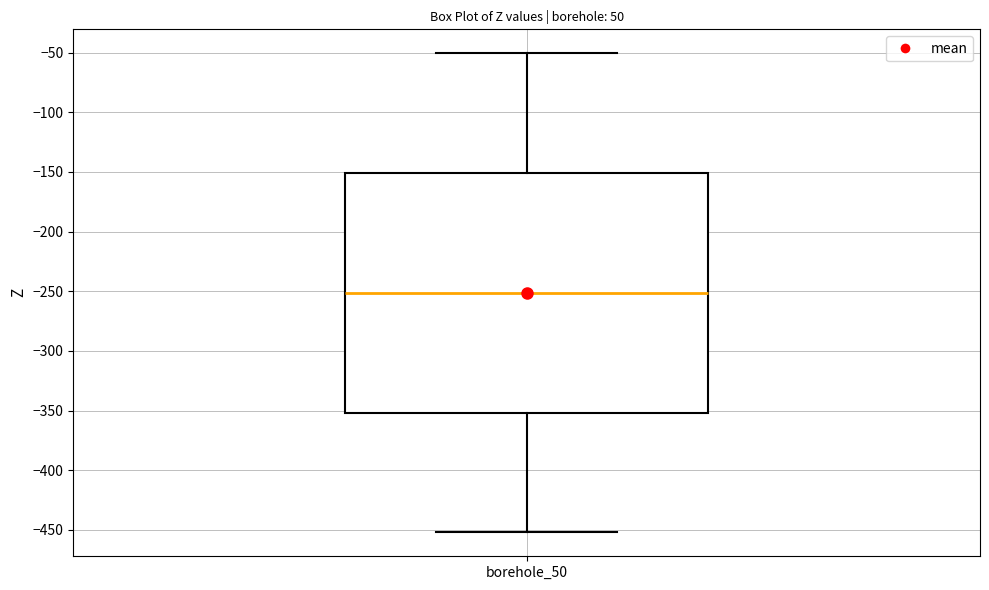

Transcribe this box plot: give where the median line is, the range the box spans, and where the two whiskers end, as read against the y-axis. The values are not printed on the chart, so give them approximately, as read against the axis.

median -250, box -350 to -150, whiskers -450 to -50